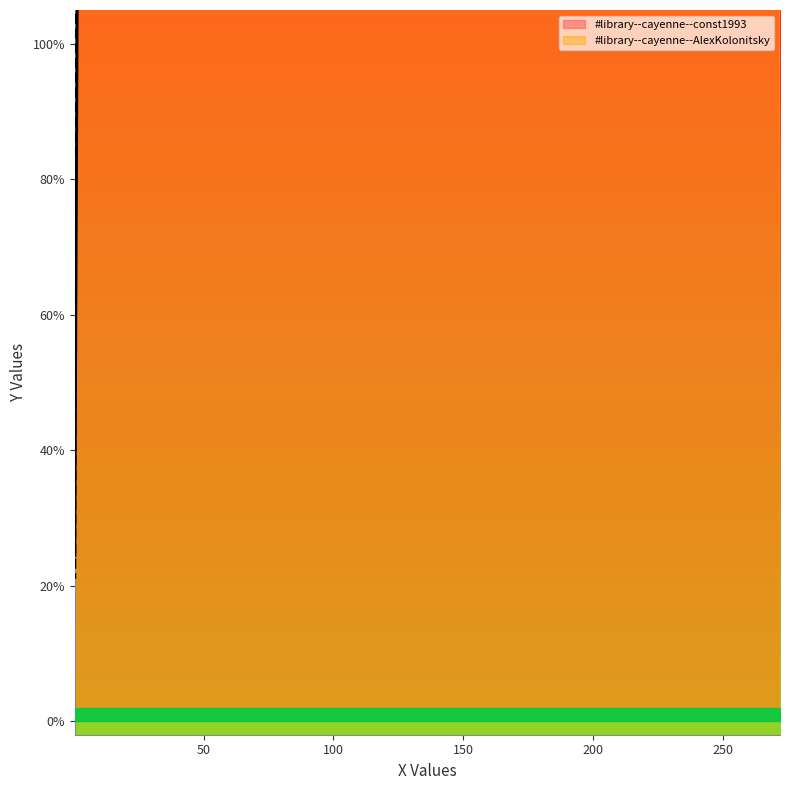

What is the label of the 3rd point from the right?

272